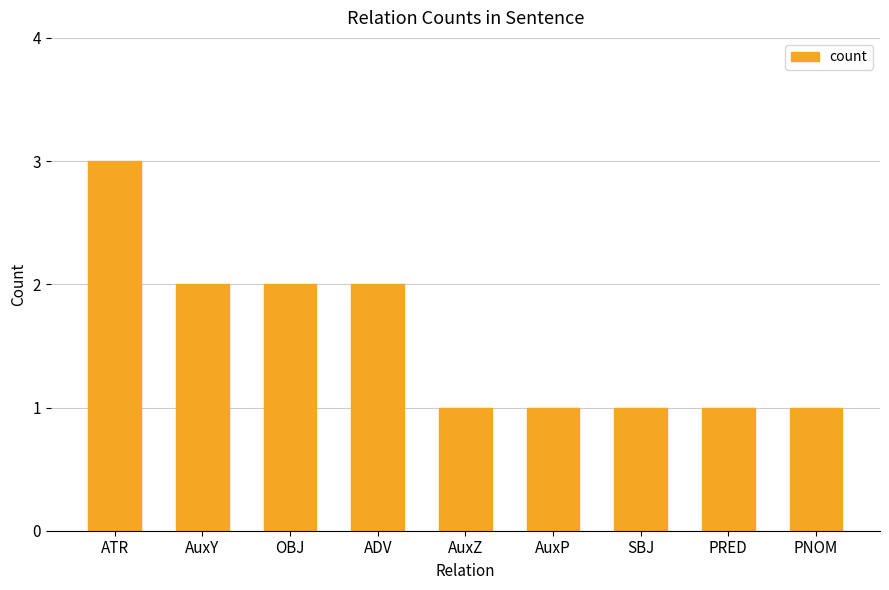

What is the difference between the values at PNOM and ADV?

1